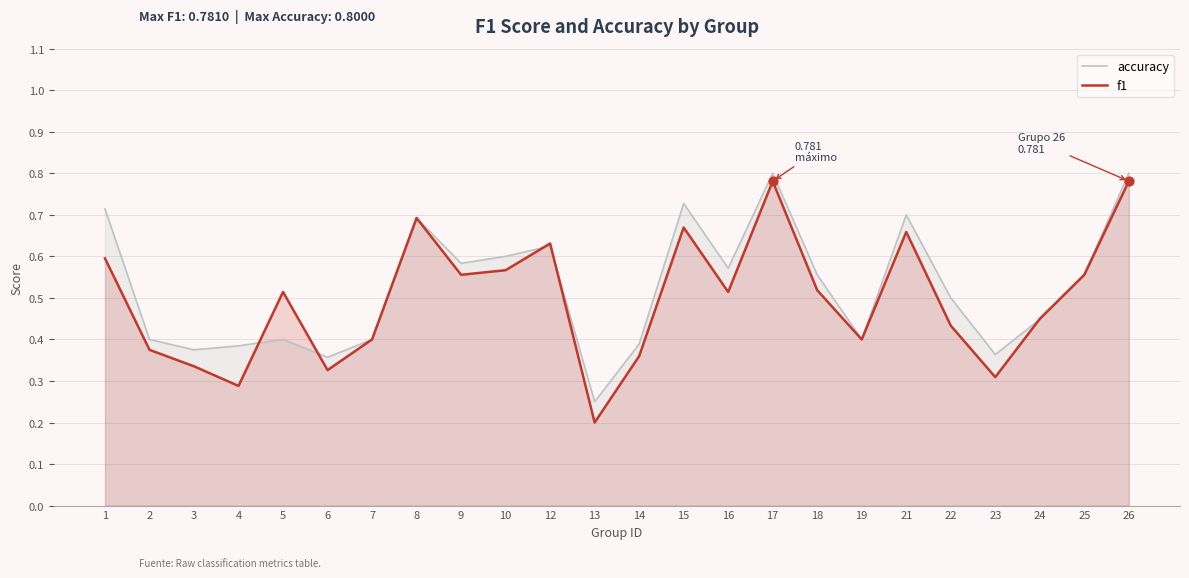

Which series has the largest total across all categories?

accuracy